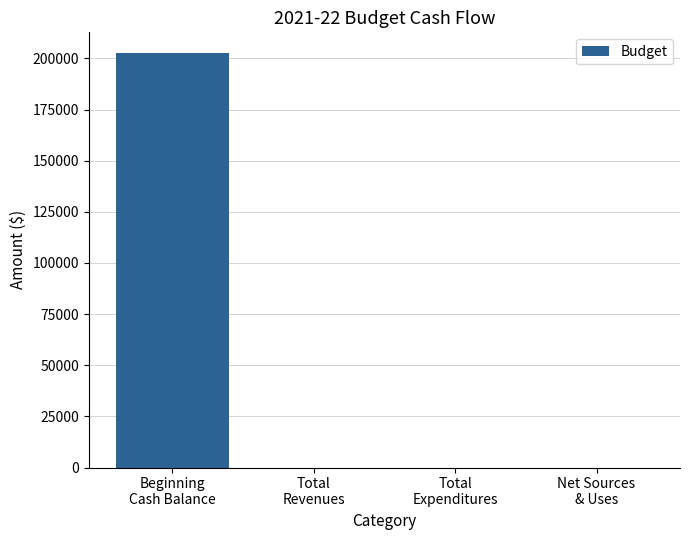

What is the change in value from Beginning
Cash Balance to Net Sources
& Uses?

-202620.9